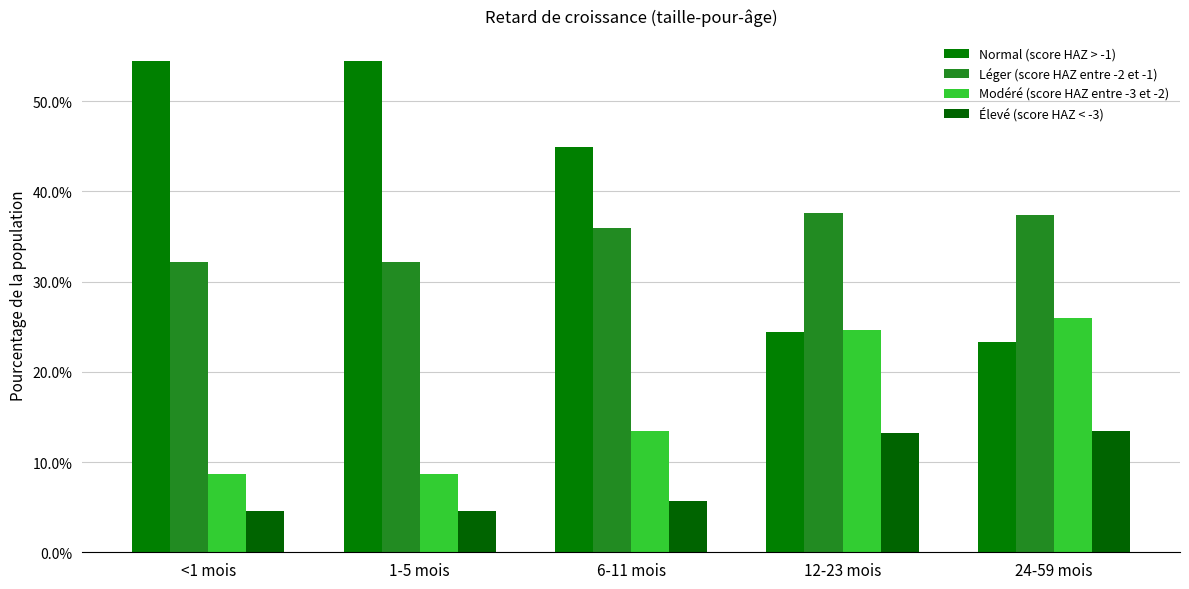

What is the total value across all series at 6-11 mois?

1.0